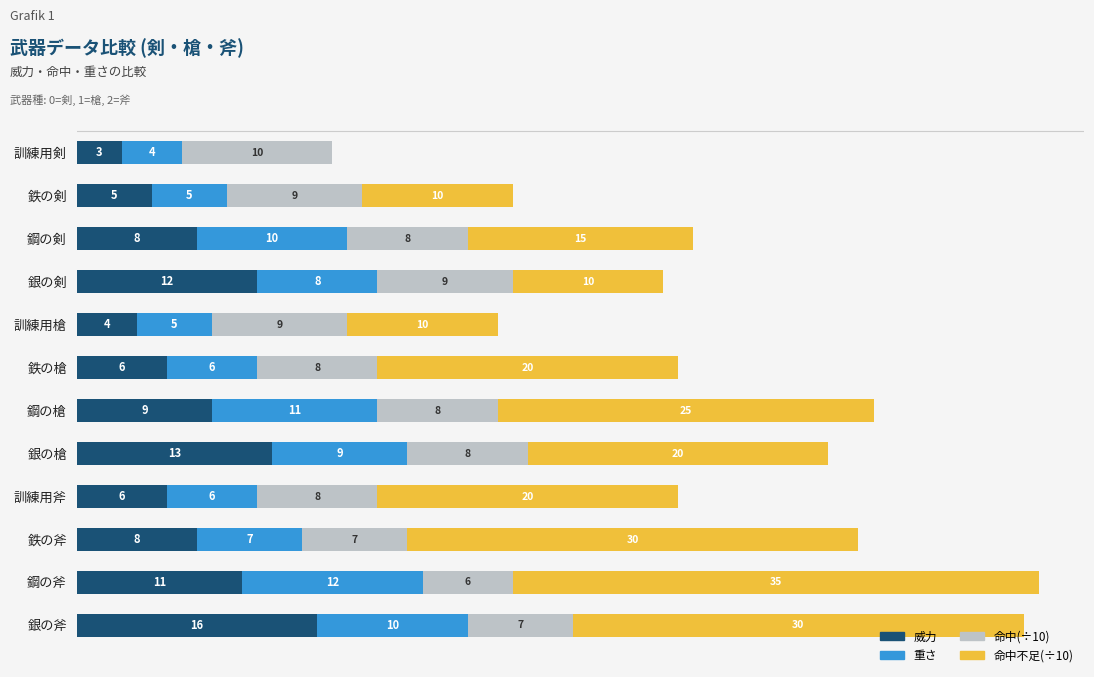

At which category is the sum across all series the highest?

鋼の斧